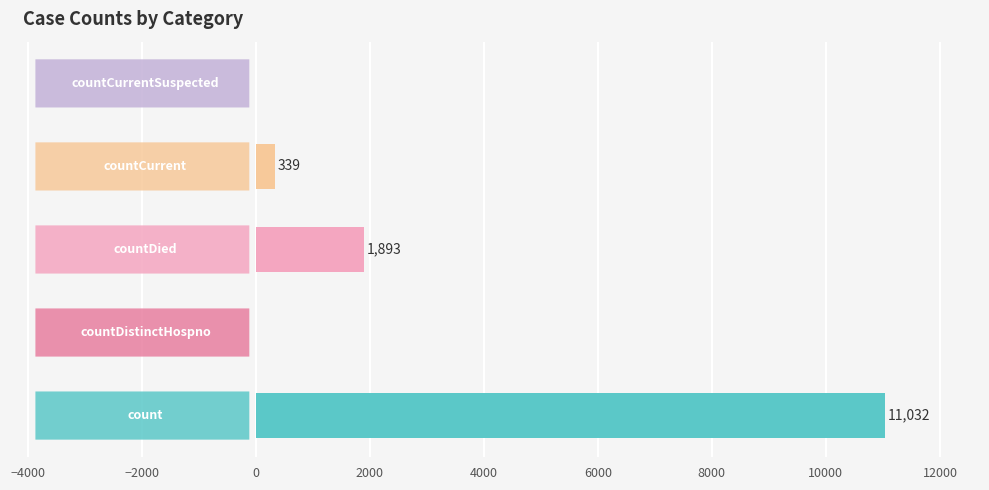

What is the sum of all values?

13264